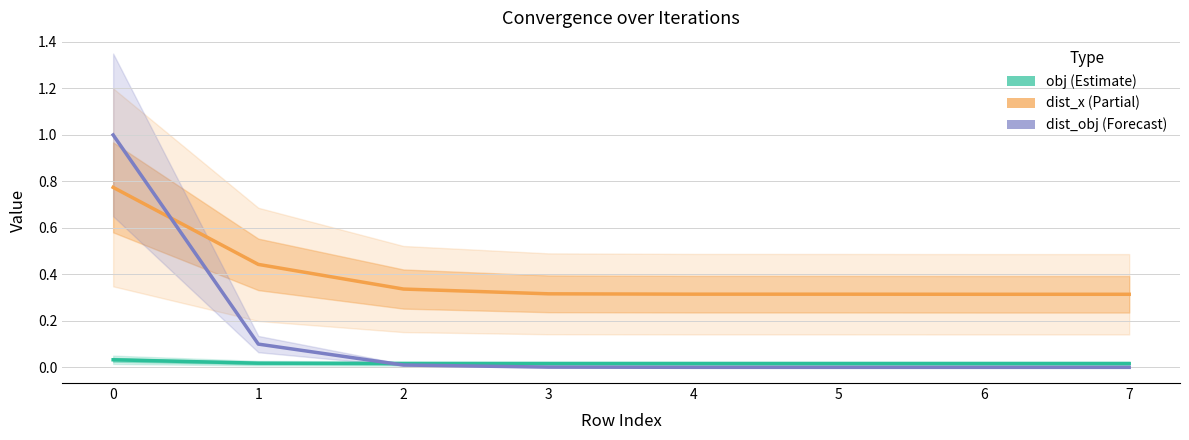

At how many categories does at least one series exceed 0?

8